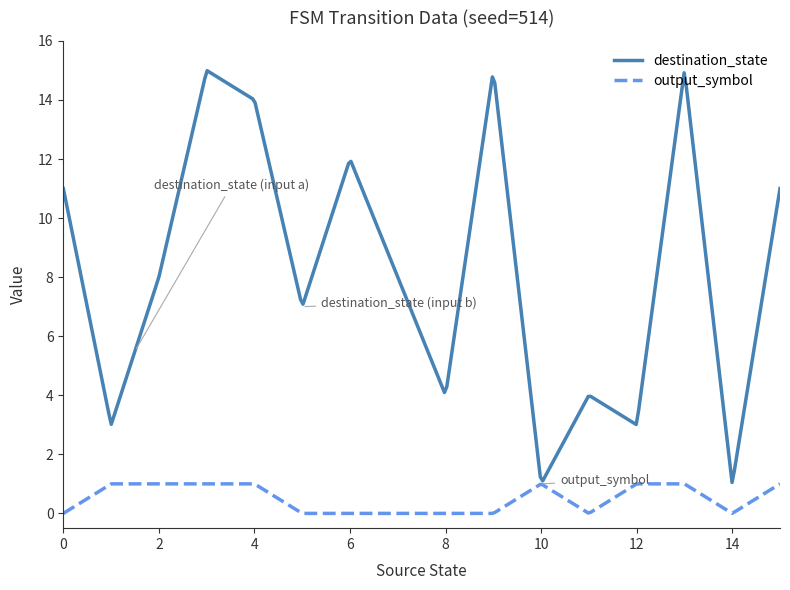

What is the highest value of the output_symbol series?

1.0